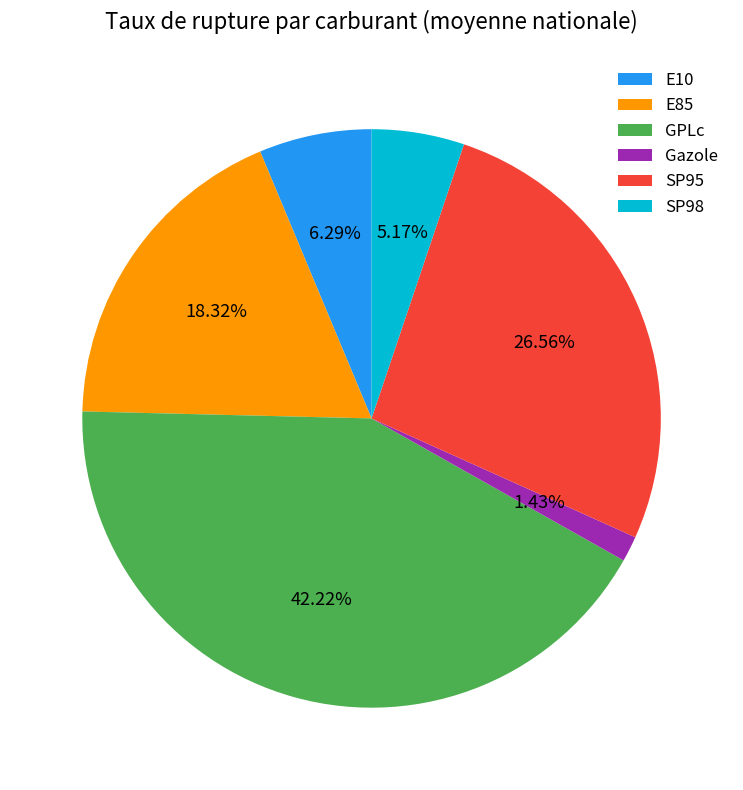

The SP95 slice represents 15% of the pie. True or false?

False